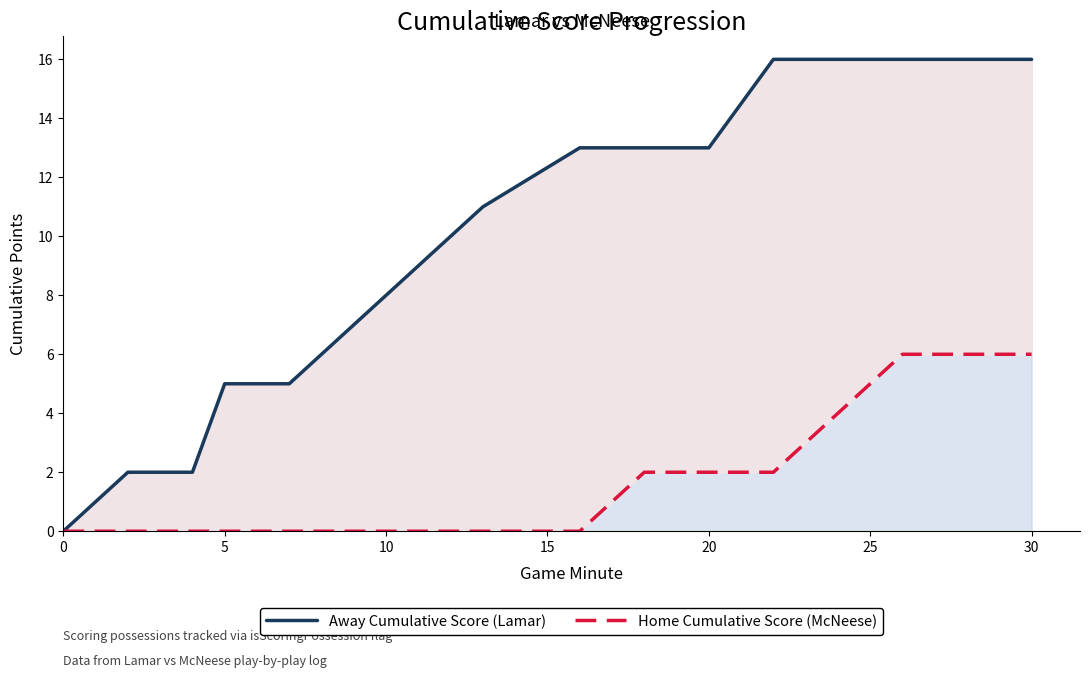

At how many categories does at least one series exceed 11?

8